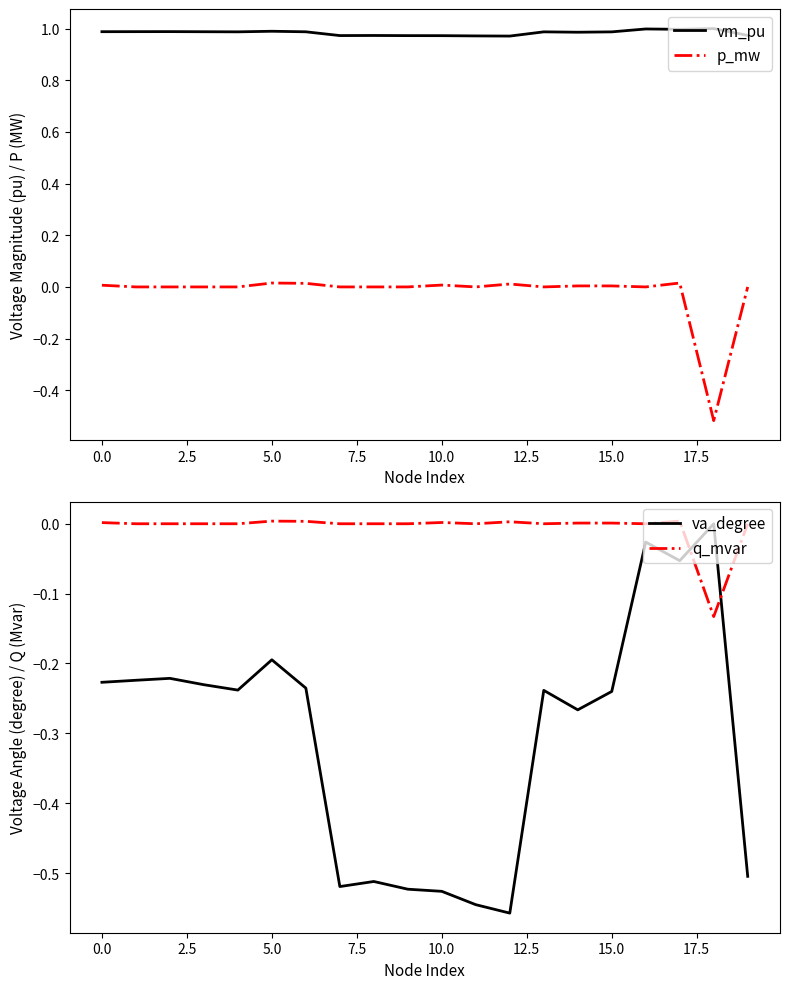

True or false: q_mvar and vm_pu cross at least once.

False